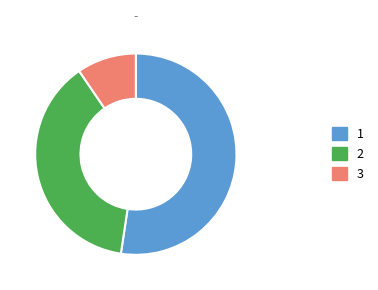

Is there a majority slice in this chart?

Yes